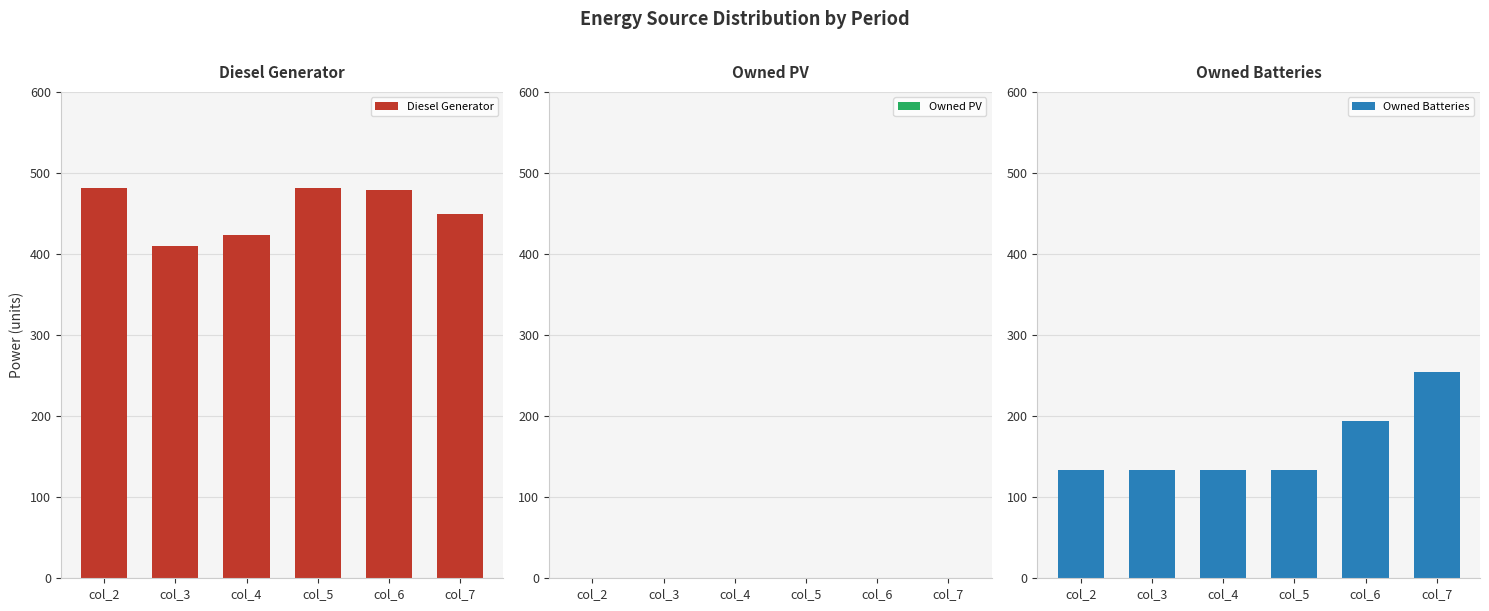

List the series in order of their peak value, lowest first.

Owned PV, Owned Batteries, Diesel Generator